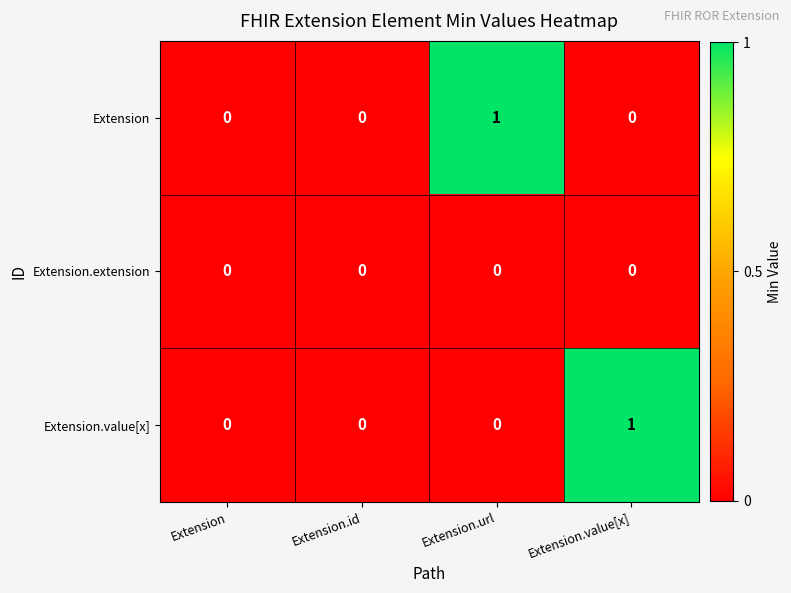

How many Extension values are between 0 and 1?

4